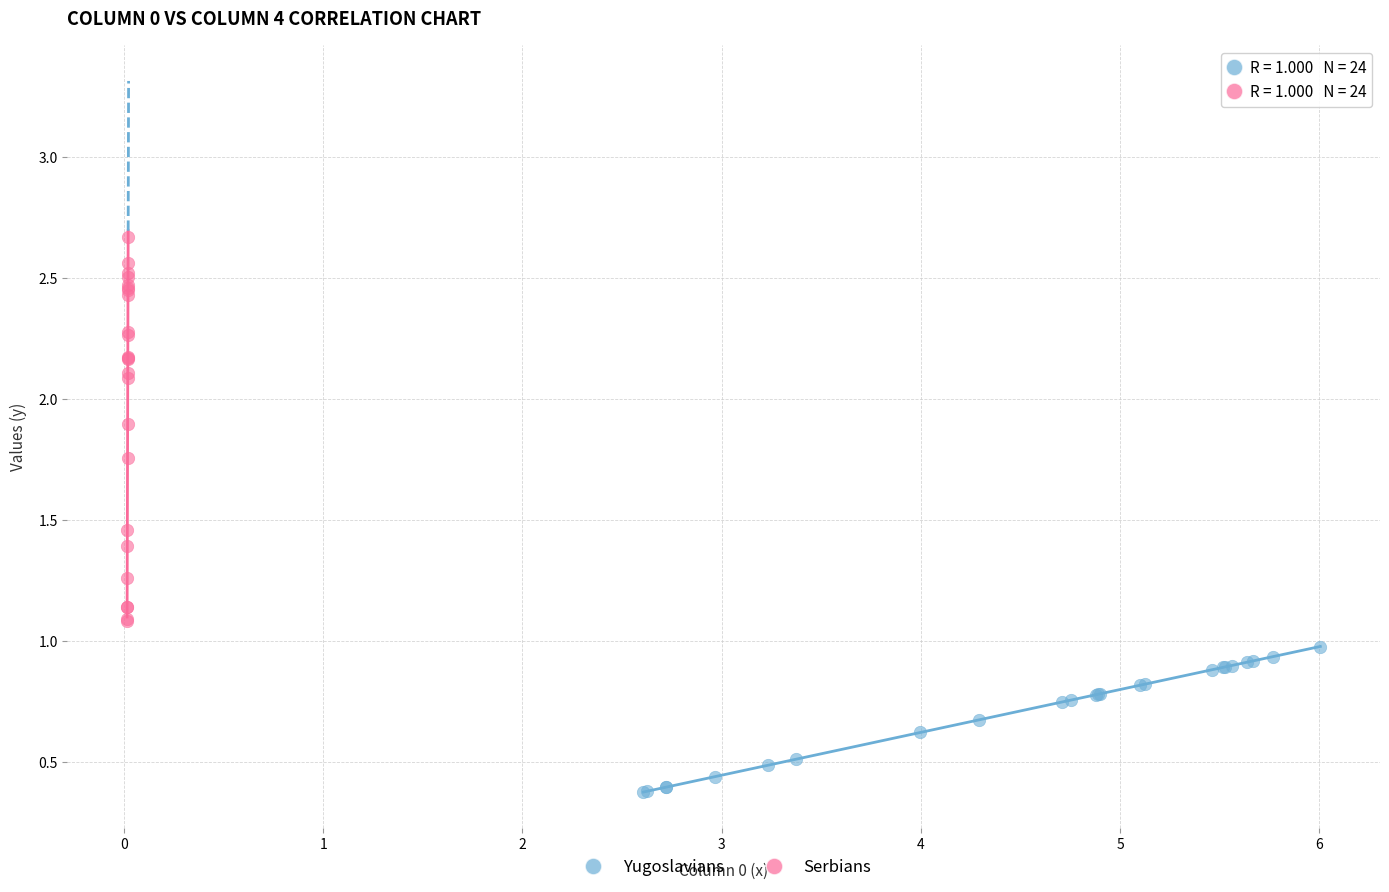

Which series contains the highest Y value?

Serbians